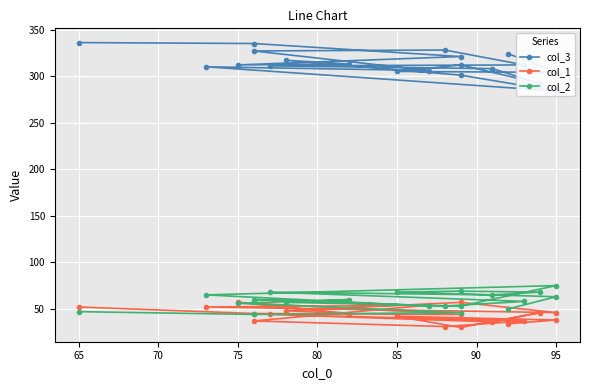

Does the chart display data point markers on the line(s)?

Yes